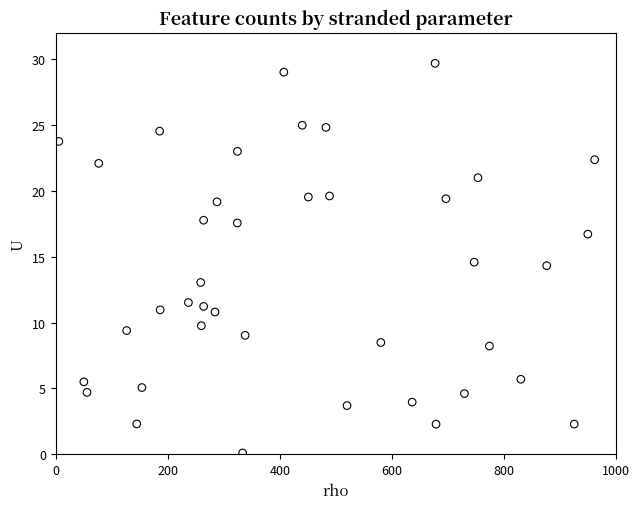

What is the range of Y values (max minus min)?

29.6